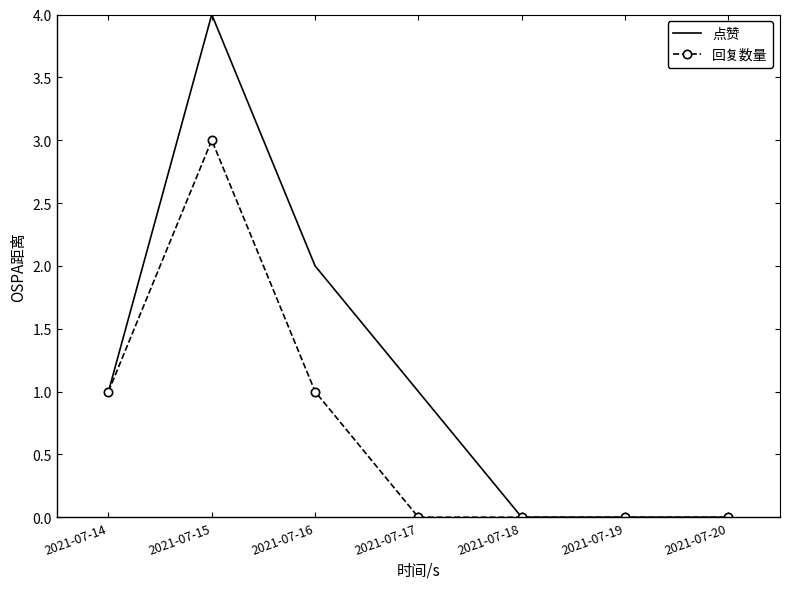

The value of 回复数量 at 2021-07-19 is 0. True or false?

True